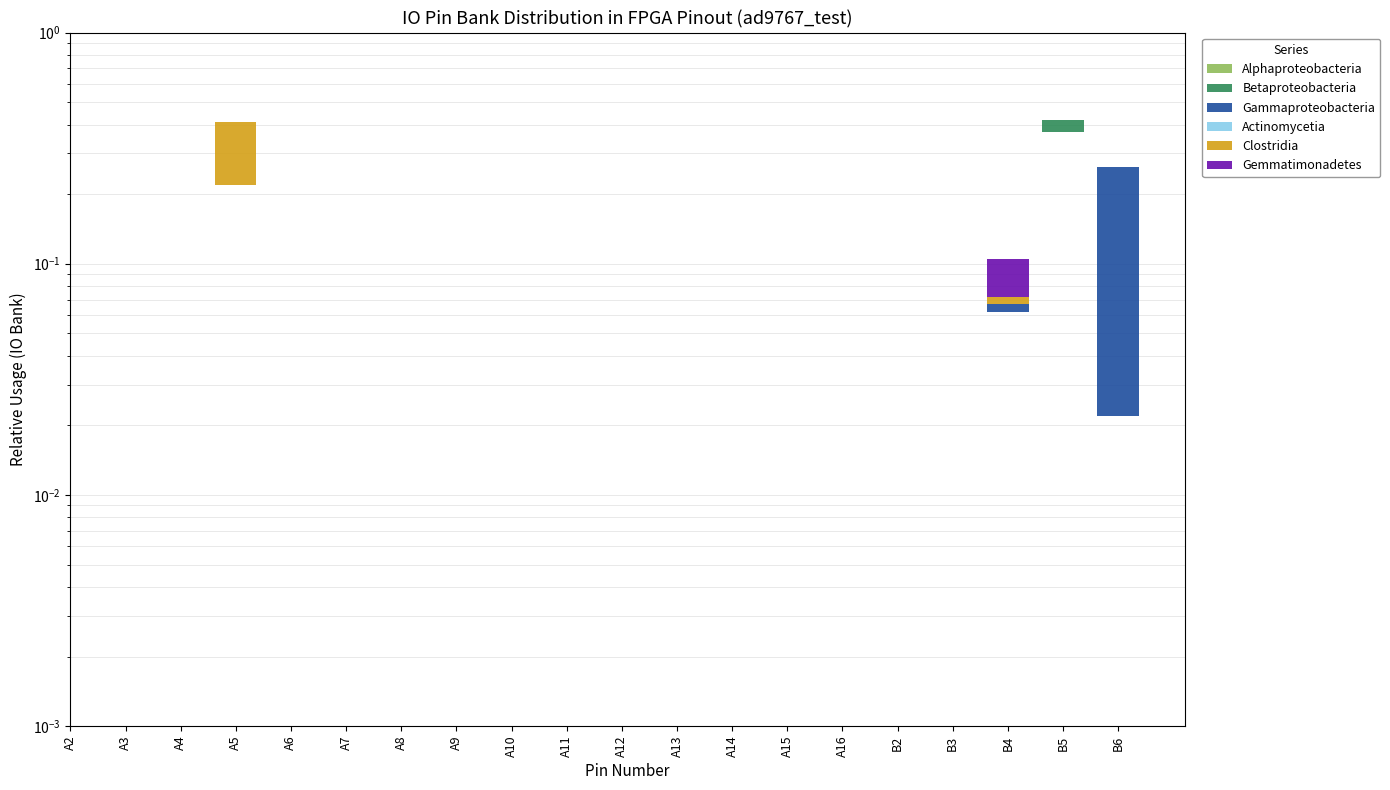

How many data points does each series have?

20